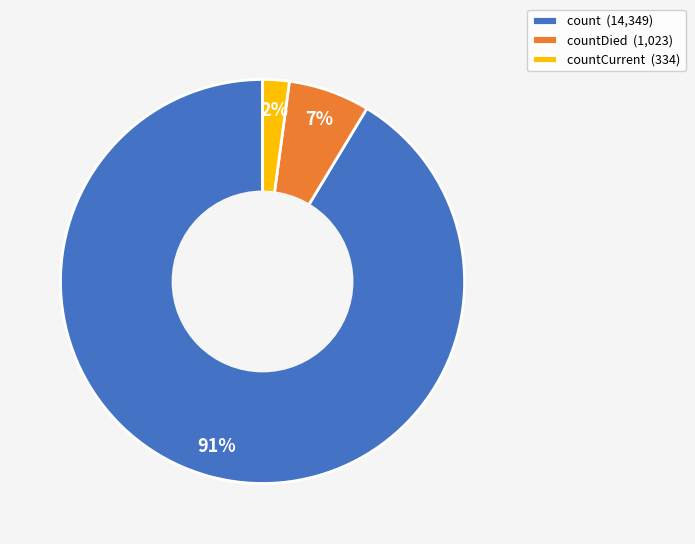

To the nearest percent, what is the average slice percentage?

33%